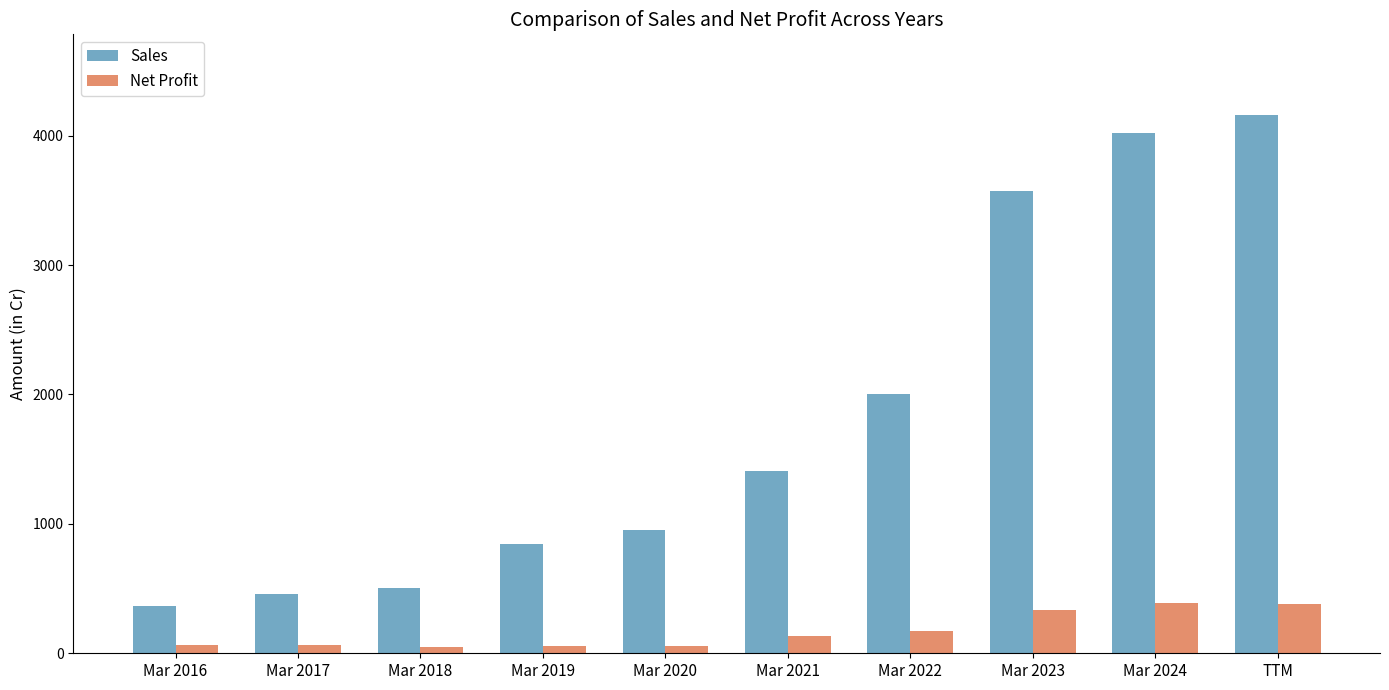

Rank the series at Mar 2016 from lowest to highest value.

Net Profit, Sales